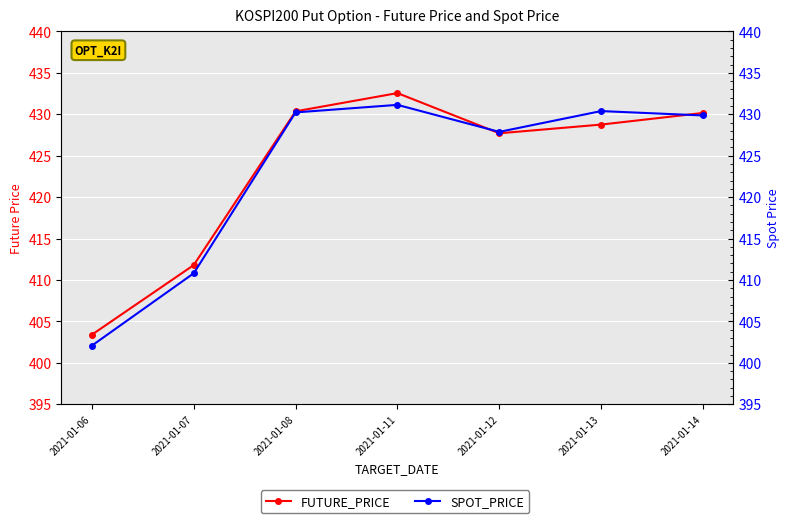

What is the difference between the second highest and minimum values in the FUTURE_PRICE series?

27.0